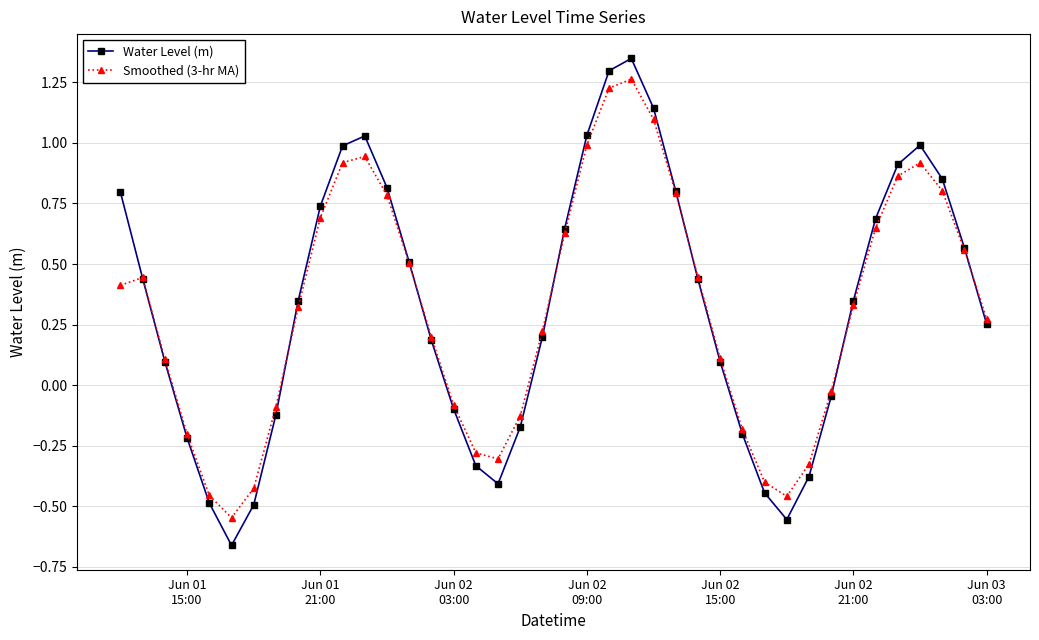

Which series has the widest spread of values?

Water Level (m)